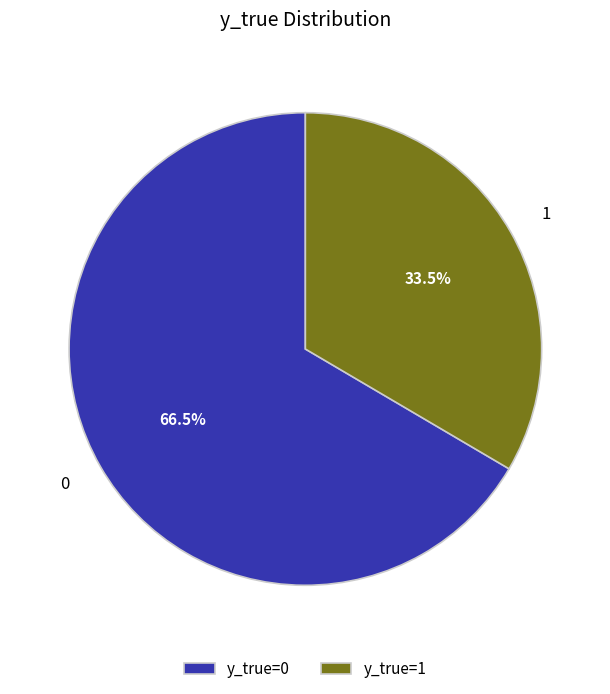

Rank the categories by value from lowest to highest.

1, 0